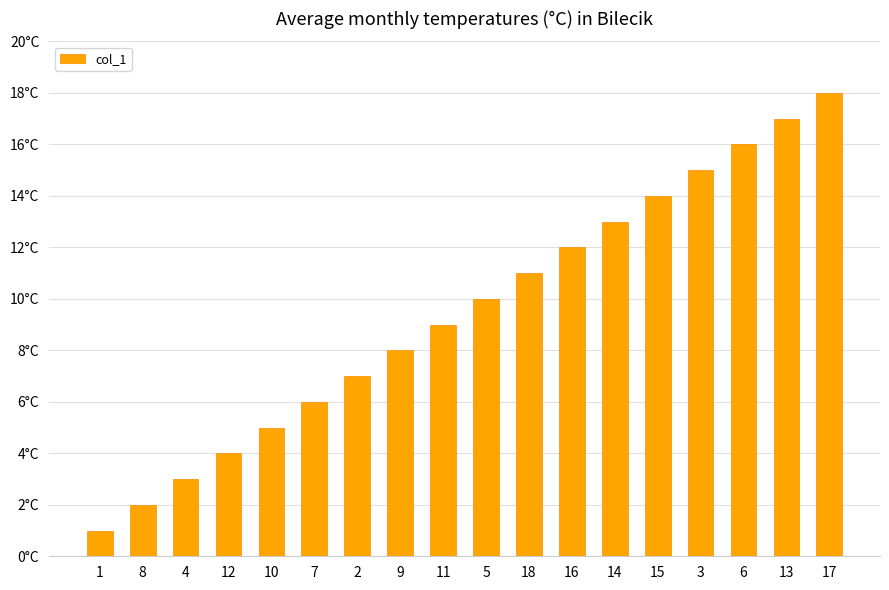

Reading left to right, list all the values displayed in this chart.

1	2	3	4	5	6	7	8	9	10	11	12	13	14	15	16	17	18